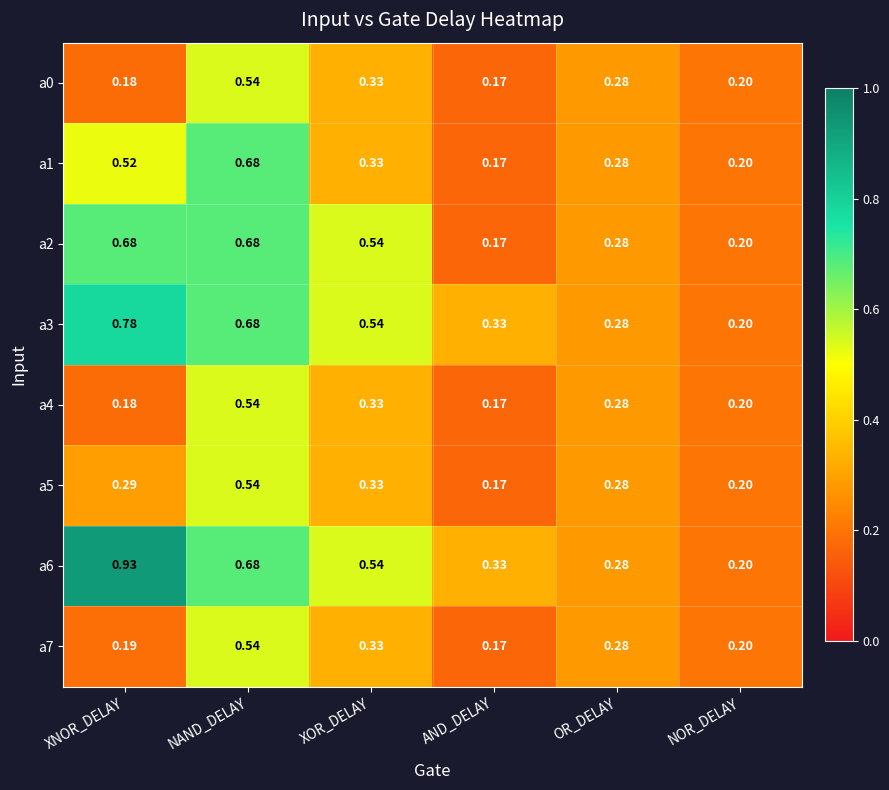

List the labels in order of a0 value, largest first.

NAND_DELAY, XOR_DELAY, OR_DELAY, NOR_DELAY, XNOR_DELAY, AND_DELAY